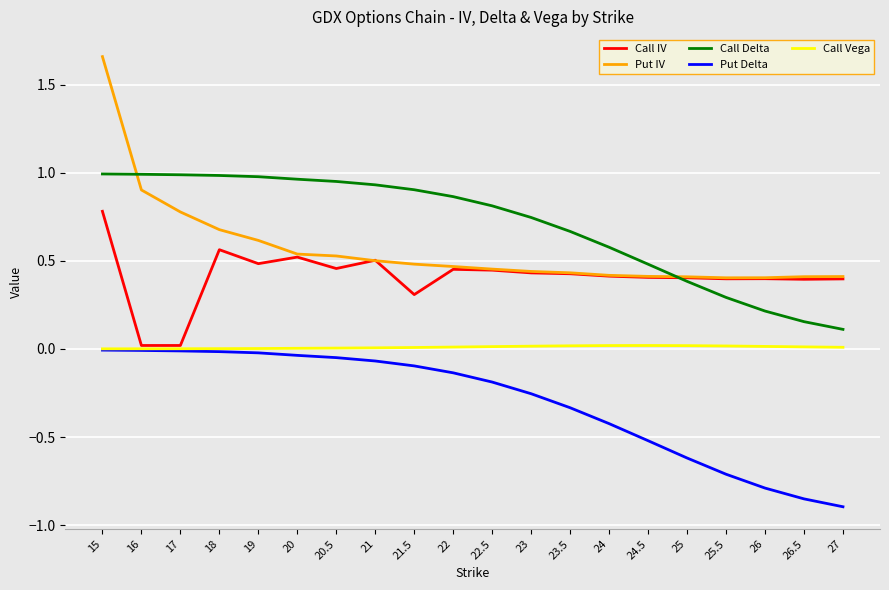

At which category is the sum across all series the highest?

15